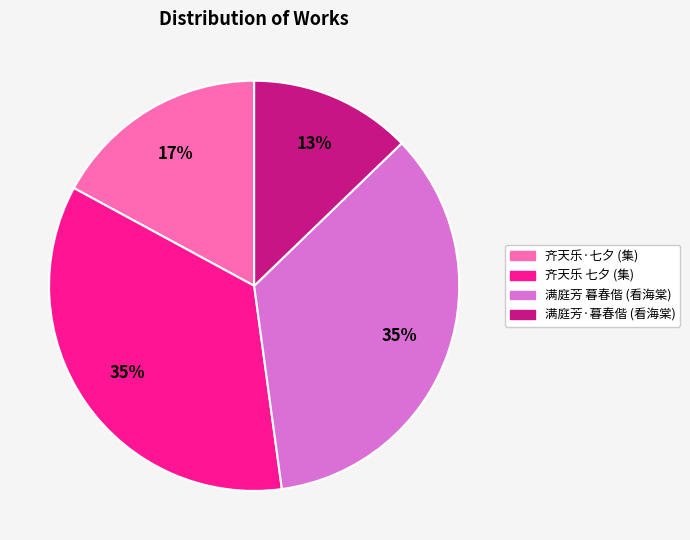

To the nearest percent, what is the difference between the largest and smallest slice percentages?

22%